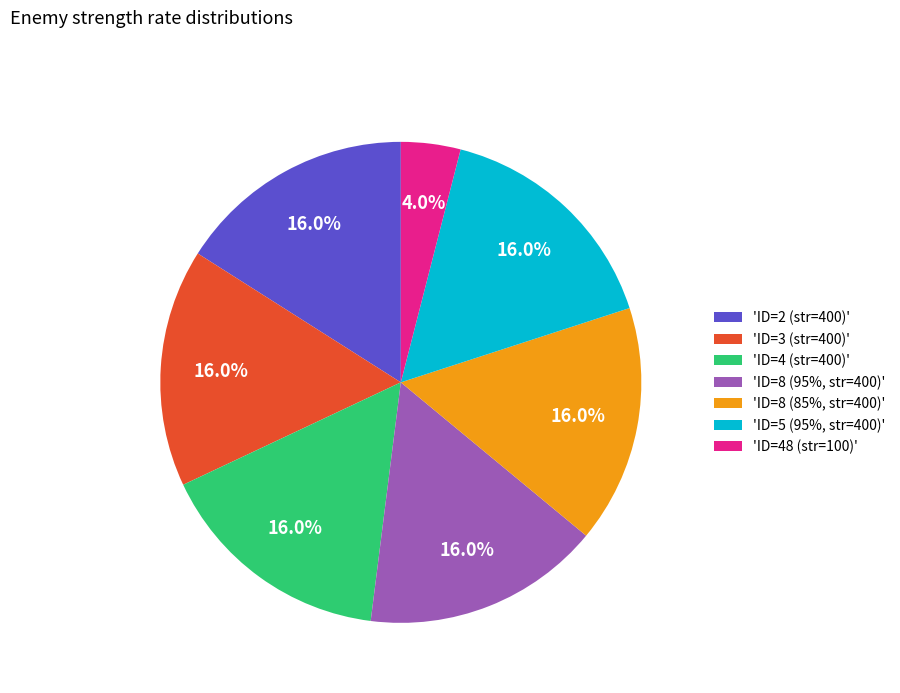

Which slice is the smallest?

'ID=48 (str=100)'